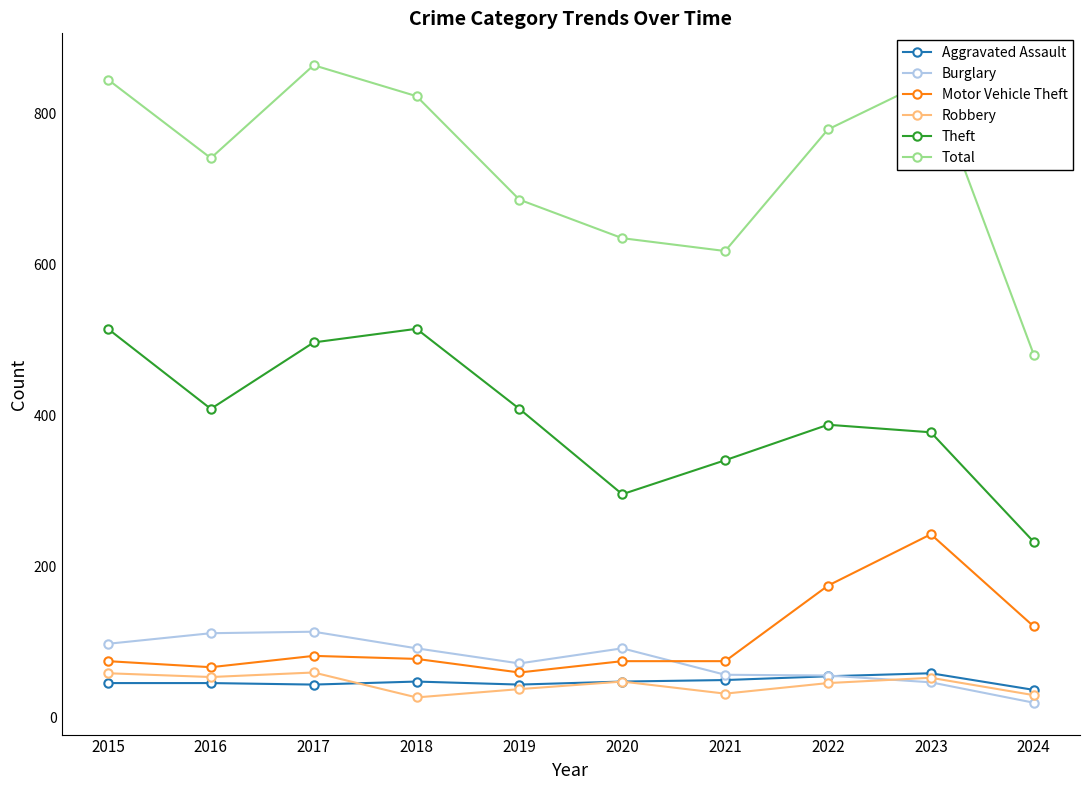

After their last crossing, which series has the higher values: Robbery or Burglary?

Robbery